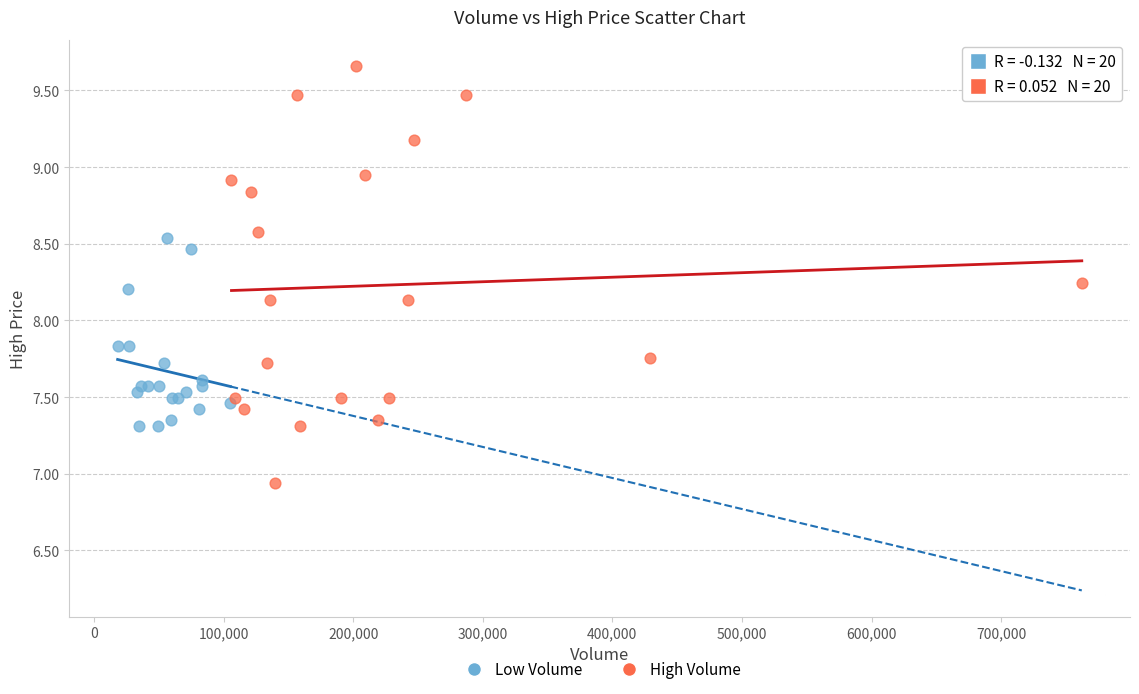

What are all the series names shown in the legend?

Low Volume, High Volume